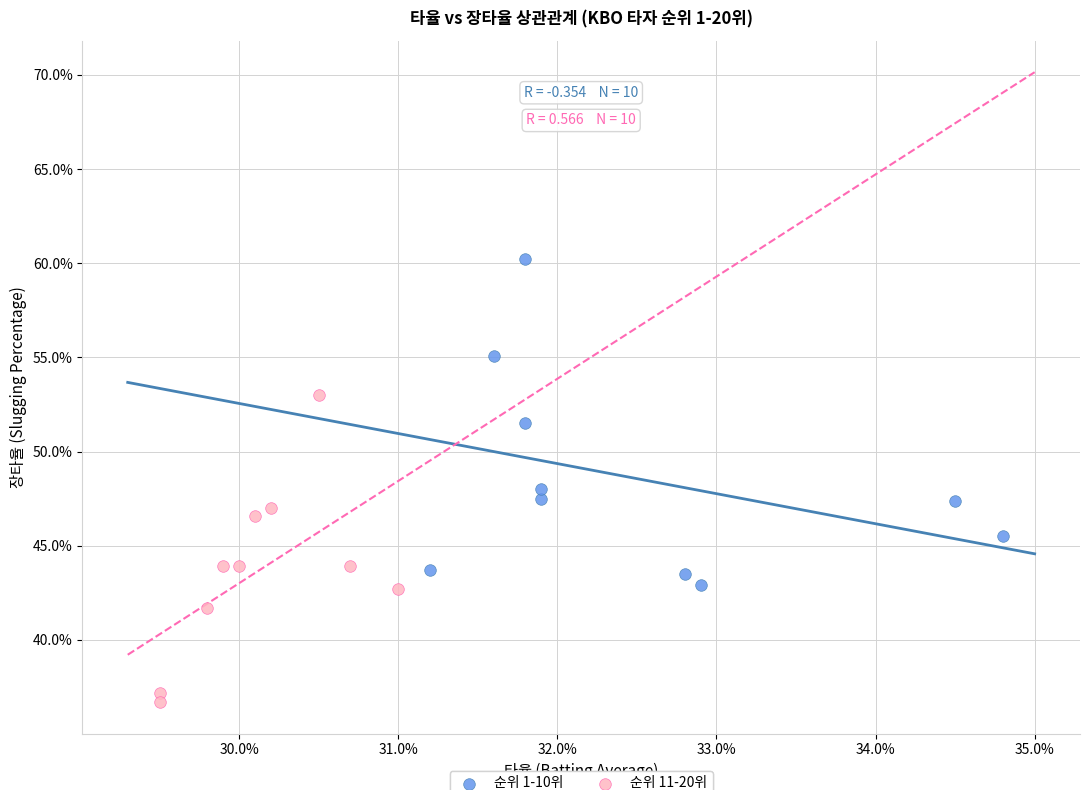

What are all the series names shown in the legend?

순위 1-10위, 순위 11-20위